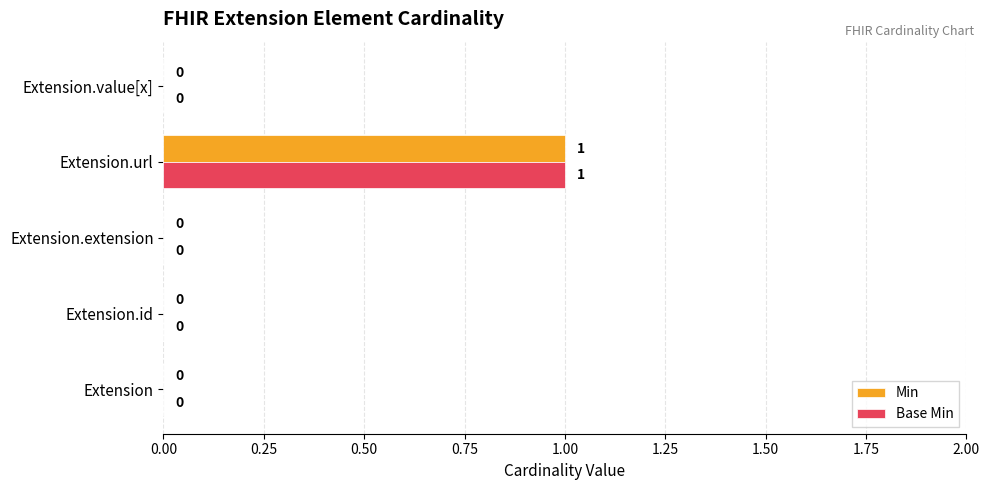

What are all the series names shown in the legend?

Min, Base Min